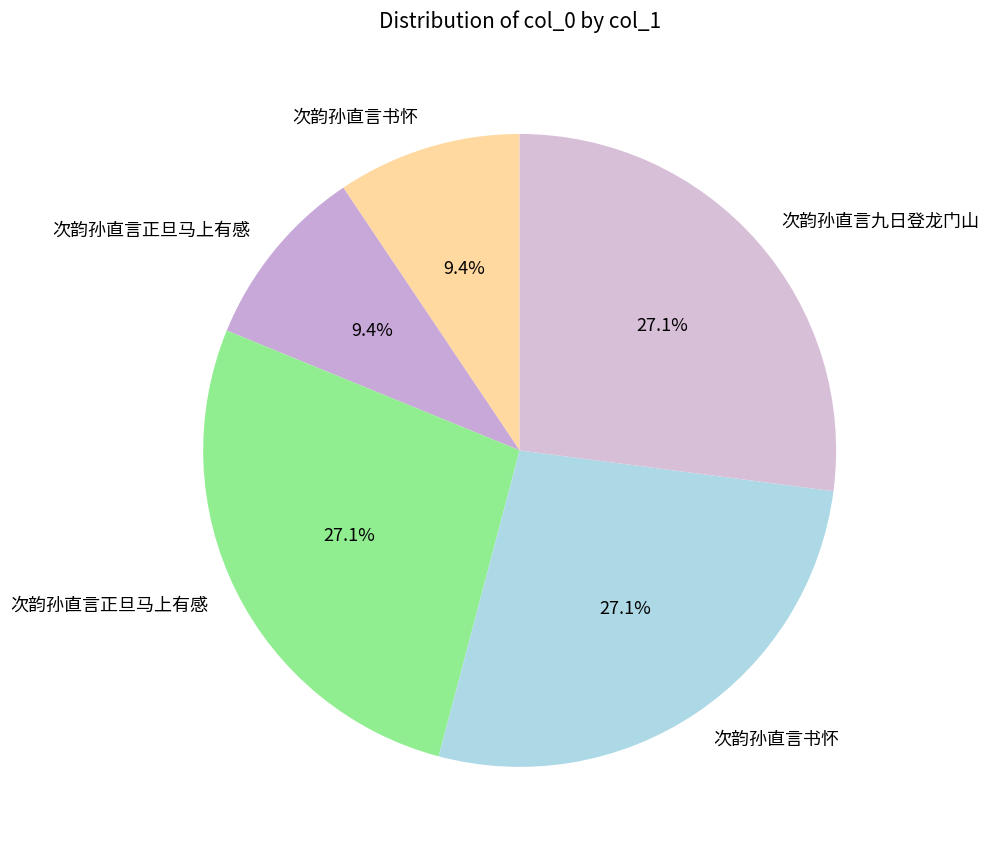

How many slices are in this pie chart?

5